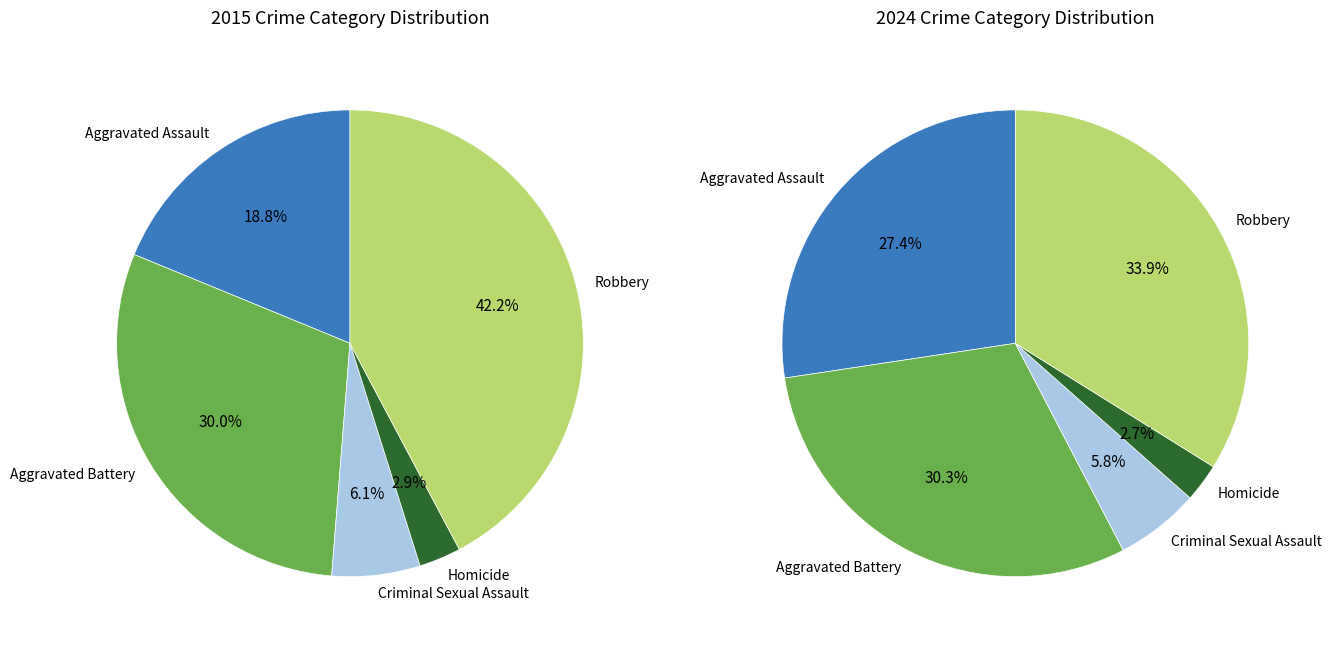

Which has a higher value, Aggravated Battery or Criminal Sexual Assault?

Aggravated Battery